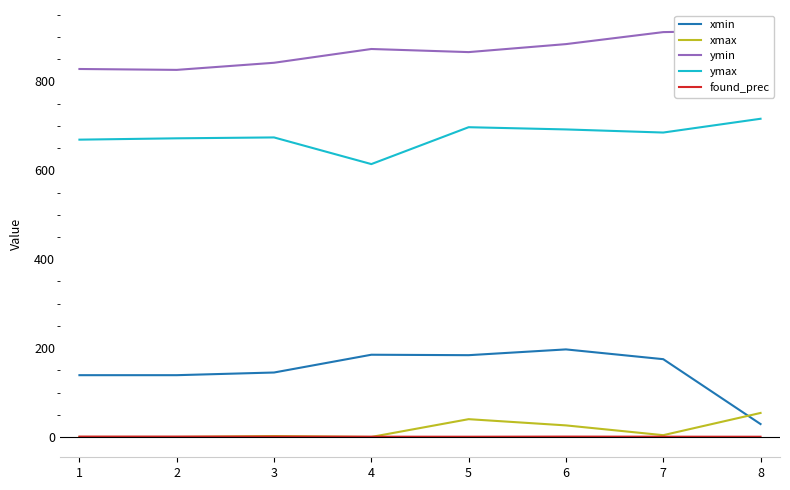

Count the found_prec values in the range 0 to 1.

8